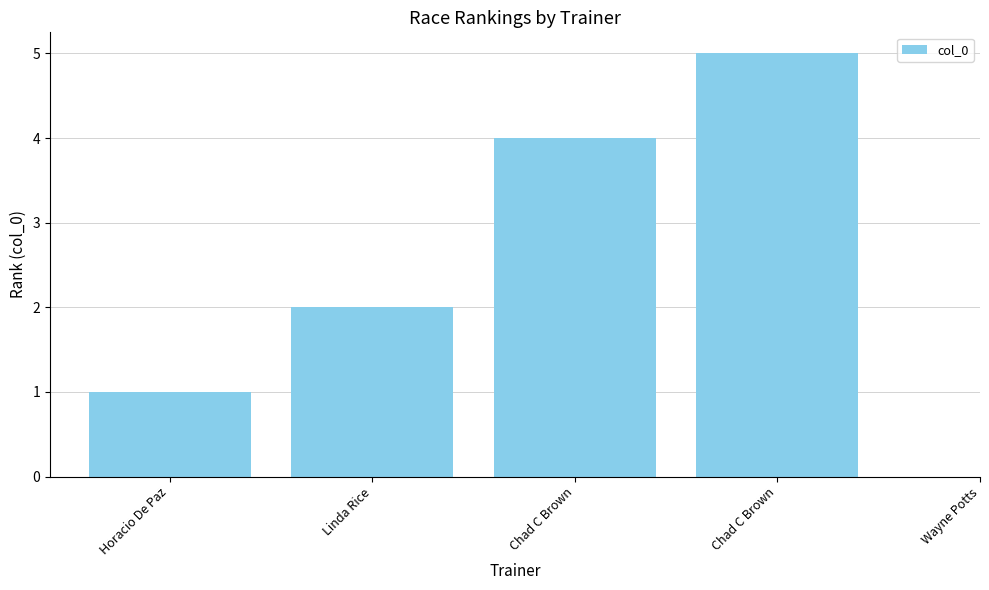

True or false: the data shows 2 at Horacio De Paz.

False